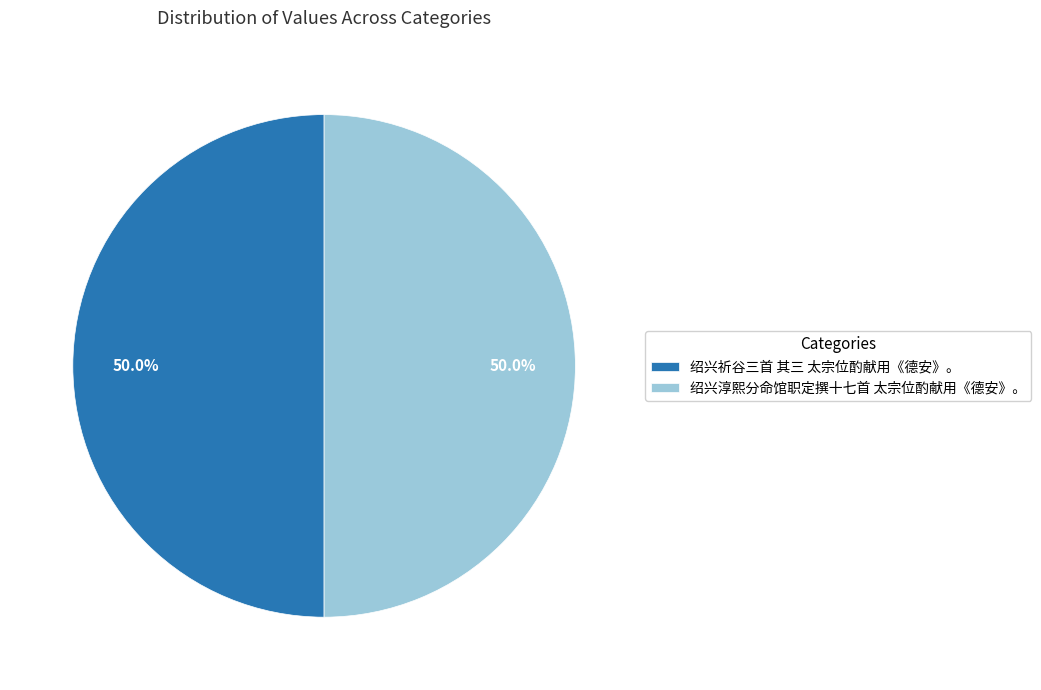

Combined, what portion of the pie is 绍兴淳熙分命馆职定撰十七首 太宗位酌献用《德安》。 and 绍兴祈谷三首 其三 太宗位酌献用《德安》。?

100.0%